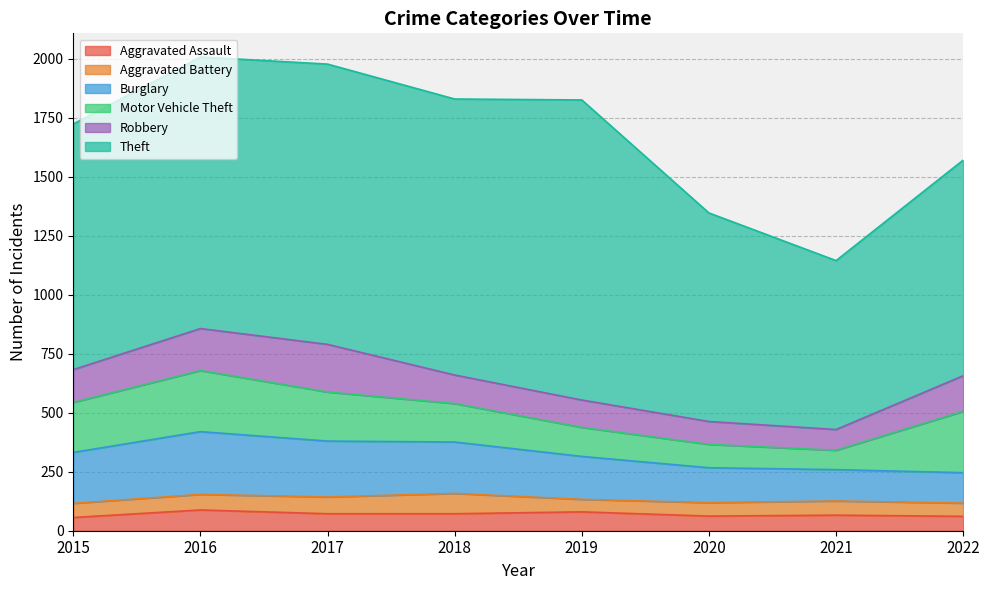

Reading right to left, what are all the values shown in this chart?

Aggravated Assault: 61	66	62	80	72	72	88	56
Aggravated Battery: 56	60	57	53	86	71	66	60
Burglary: 129	133	148	182	218	237	266	216
Motor Vehicle Theft: 260	82	99	123	163	208	259	212
Robbery: 151	88	97	116	121	202	178	139
Theft: 914	716	884	1272	1170	1188	1151	1041